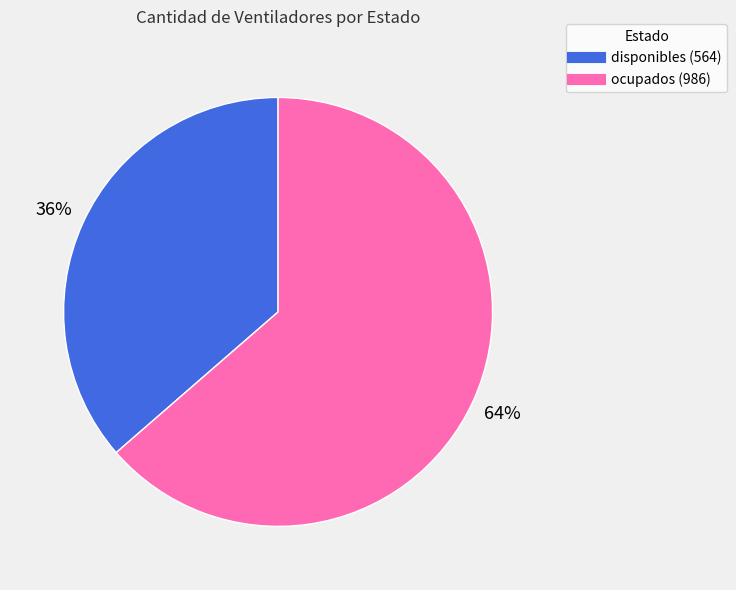

To the nearest percent, what percentage of the pie is disponibles?

36%